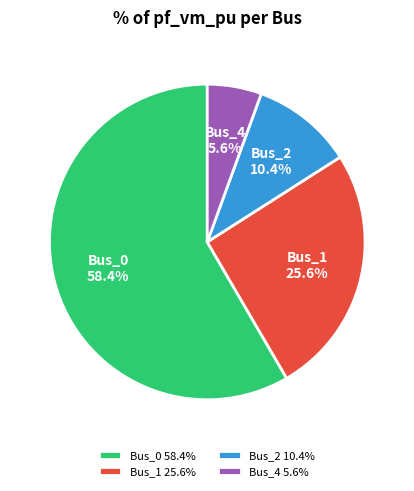

Between Bus_0 and Bus_2, which is larger?

Bus_0